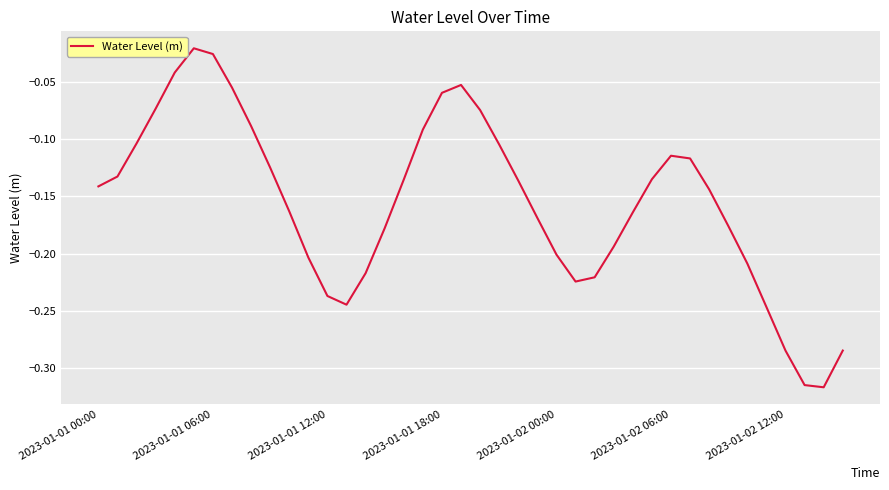

What is the difference between the maximum and minimum values?

0.3